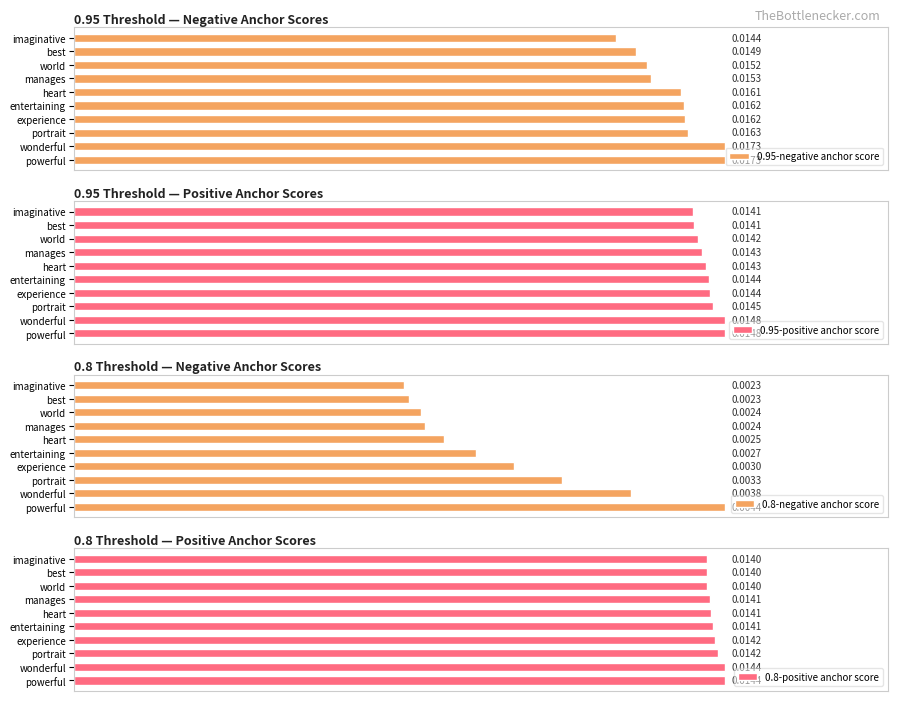

Where is 0.95-negative anchor score nearest to the value 0?

imaginative